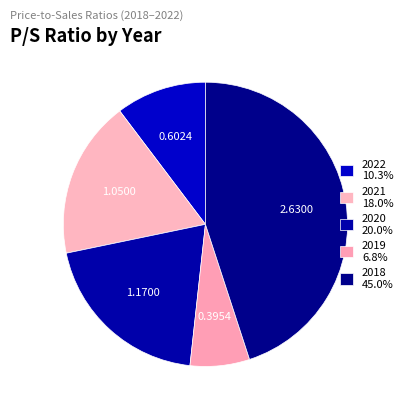

How many slices are in this pie chart?

5